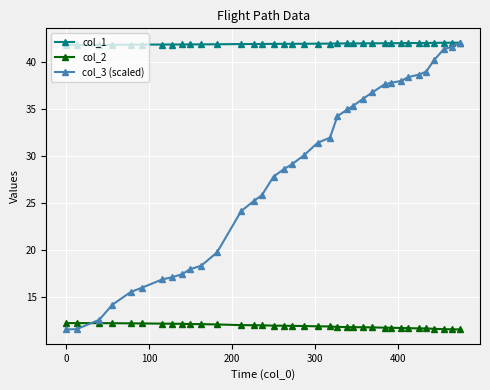

Which series has the widest spread of values?

col_3 (scaled)